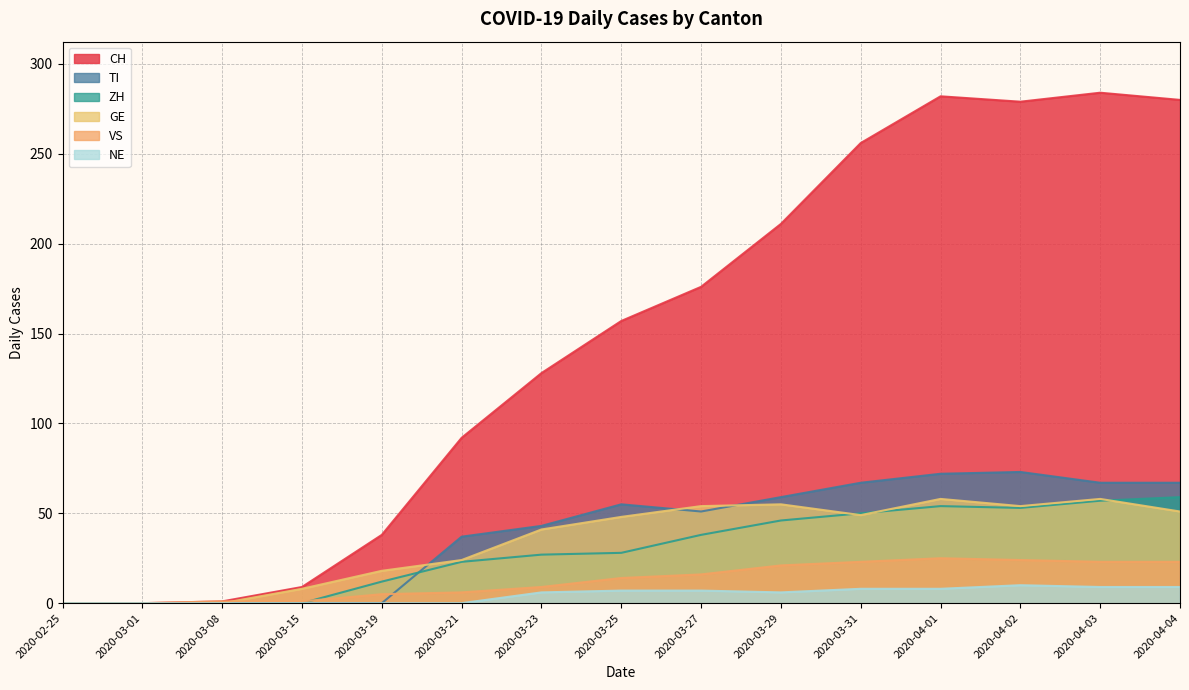

Does the chart display data point markers on the line(s)?

No